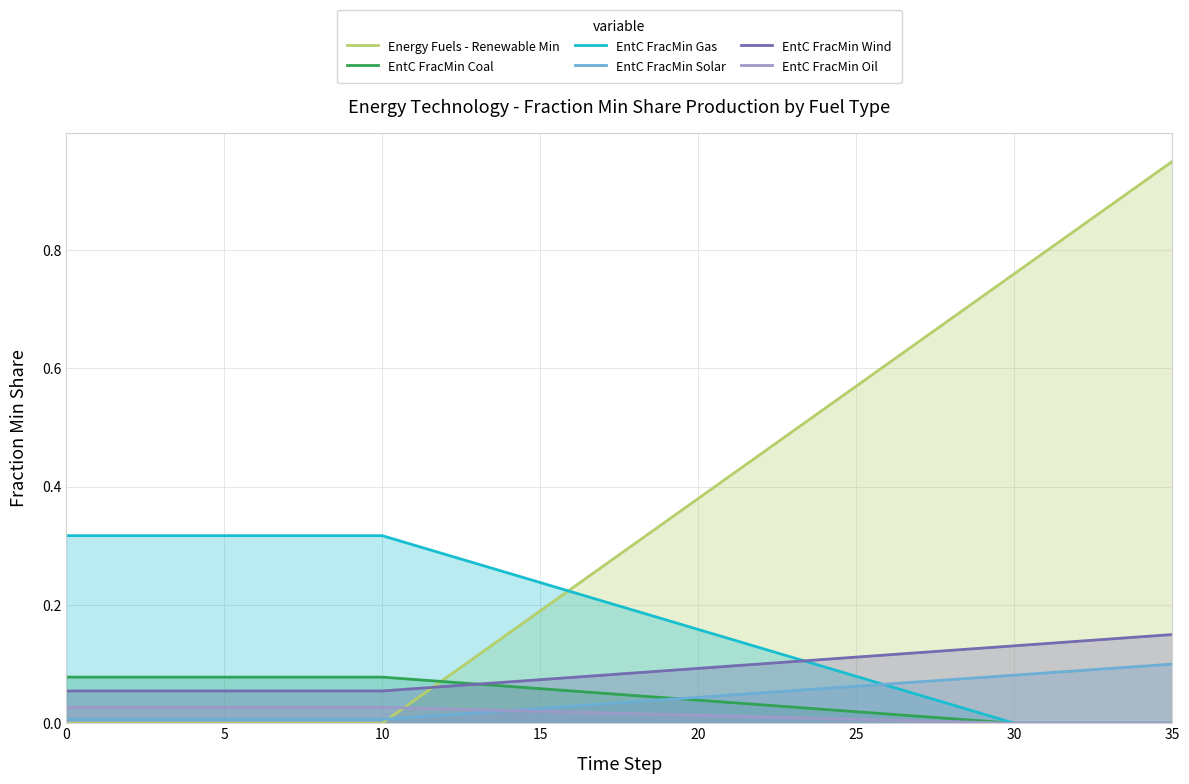

How many distinct data groups are displayed?

6